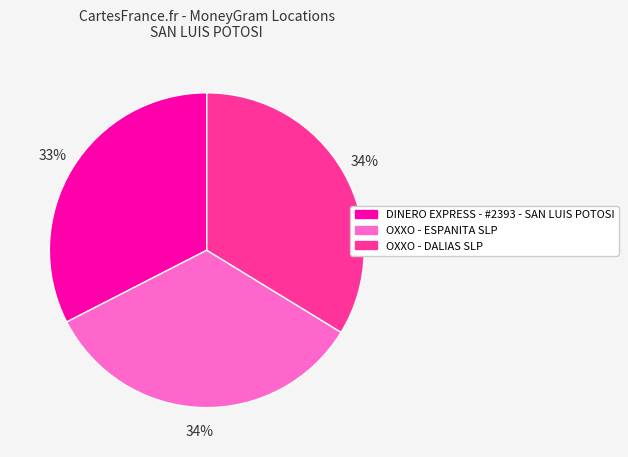

True or false: DINERO EXPRESS - #2393 - SAN LUIS POTOSI accounts for 33% of the total.

True